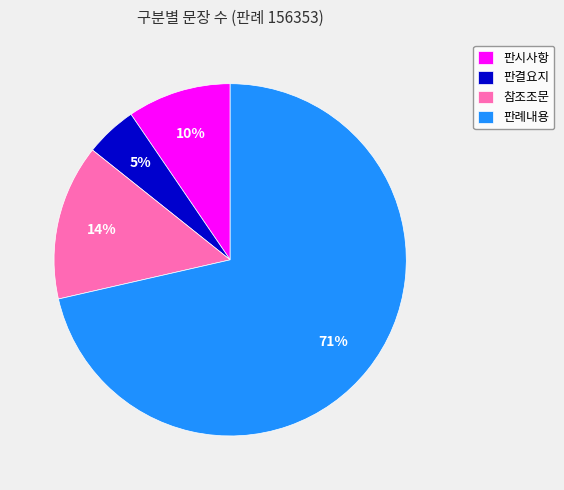

How many segments does this pie chart have?

4